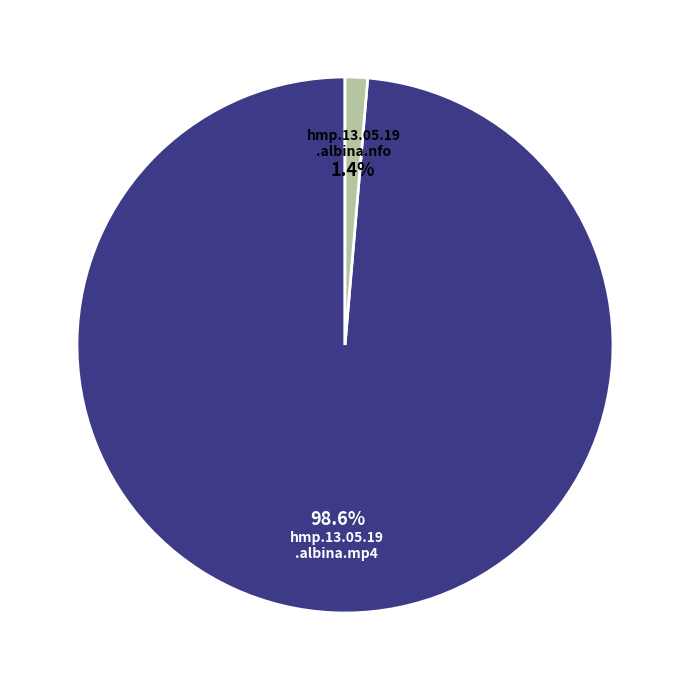

Does any single category account for the majority?

Yes